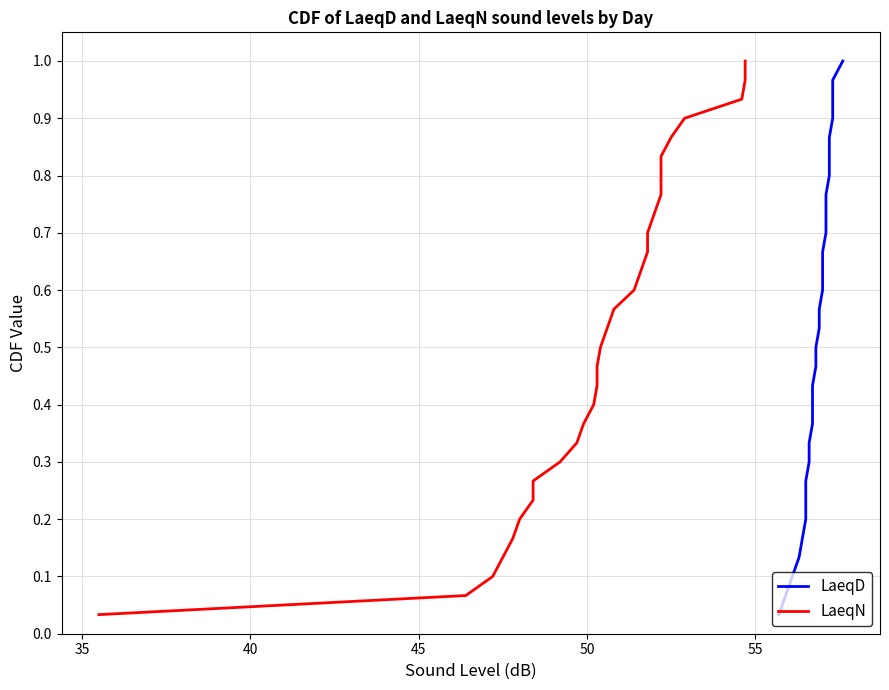

What is the average value of the LaeqN series?

0.5